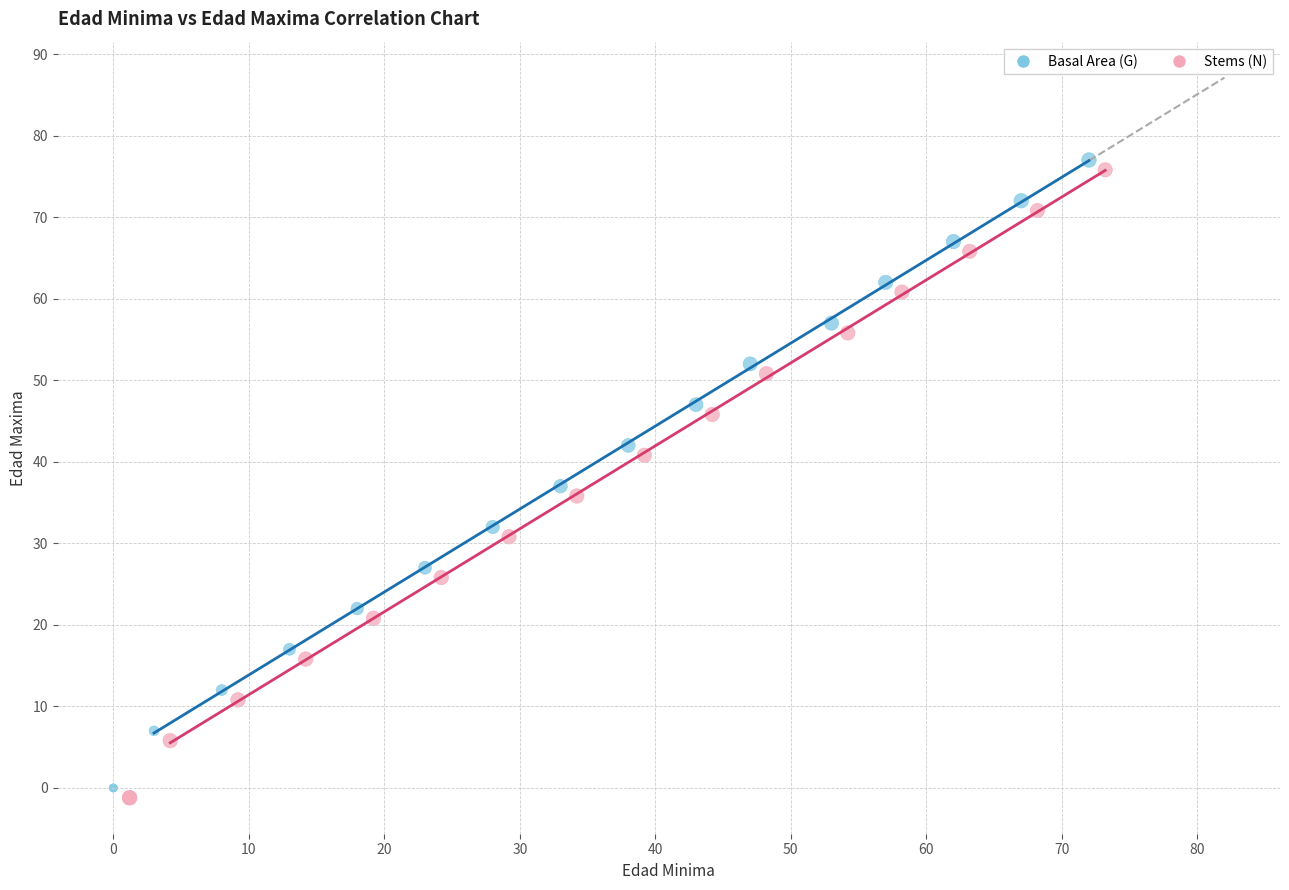

What are all the series names shown in the legend?

Basal Area (G), Stems (N)